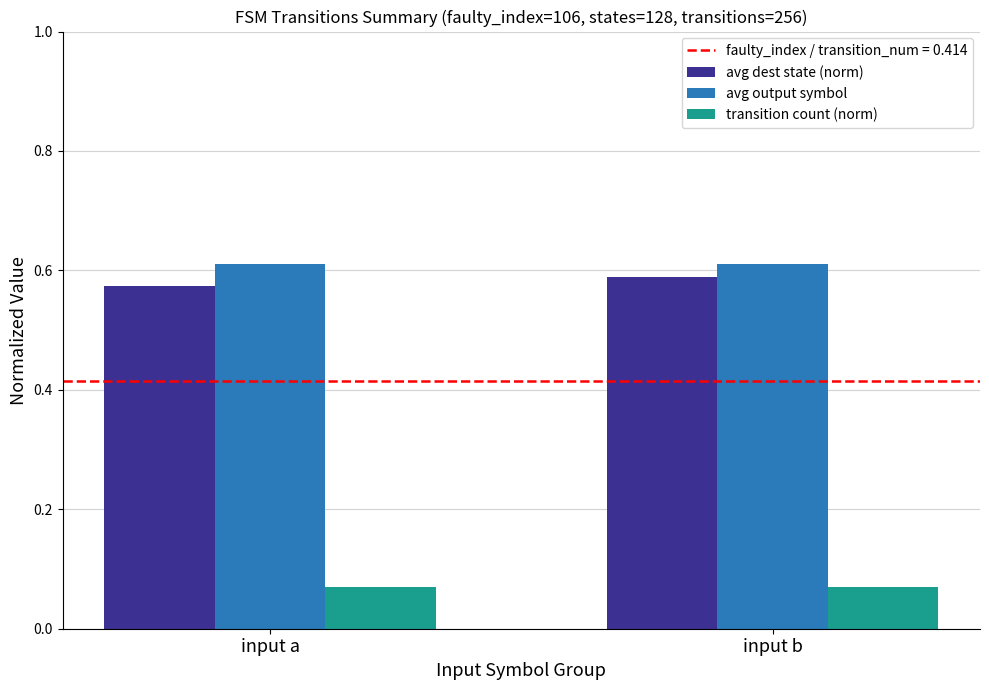

The value of avg dest state (norm) at input a is 0.2. True or false?

False